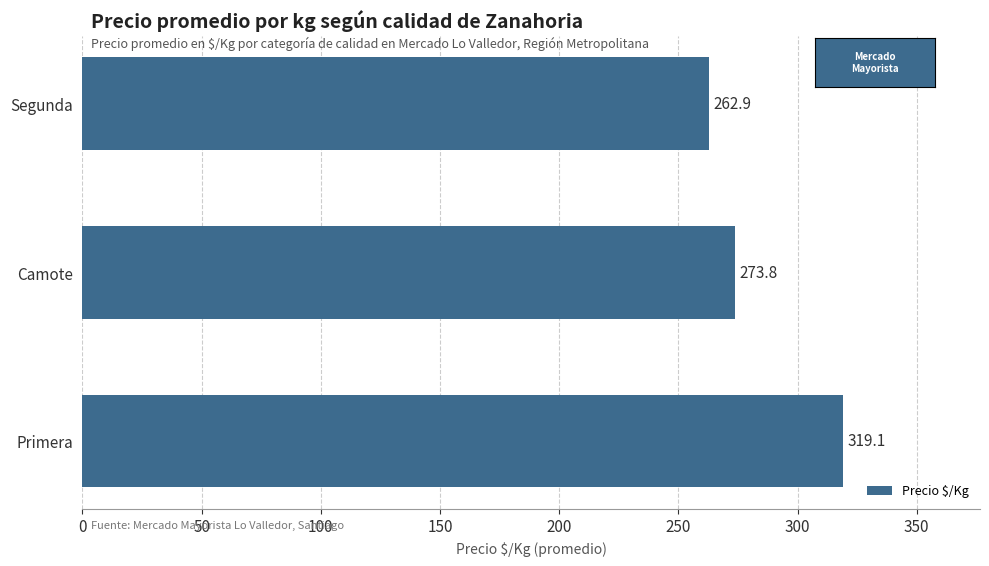

What is the difference between the maximum and second lowest values?

45.3